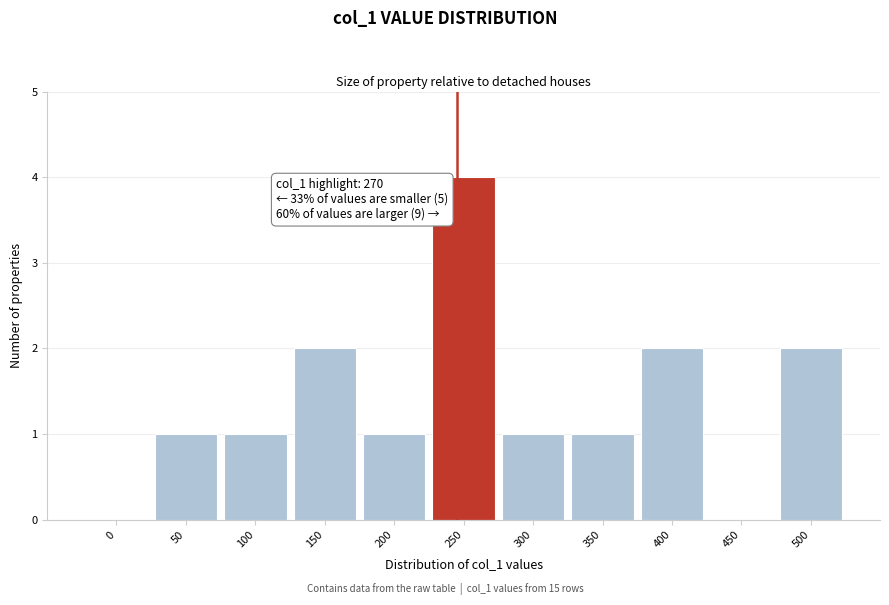

Reading right to left, transcribe all the data shown in this chart.

500=2	450=0	400=2	350=1	300=1	250=4	200=1	150=2	100=1	50=1	0=0